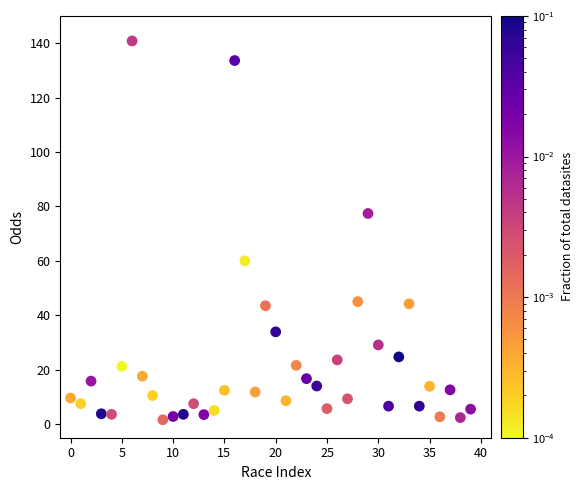

What is the range of Y values (max minus min)?

139.2